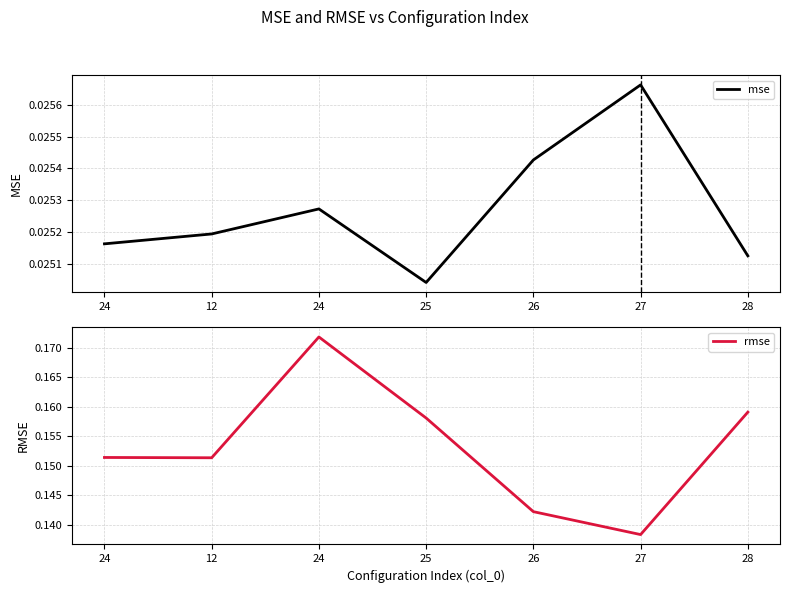

Where is the first local minimum for mse?

25